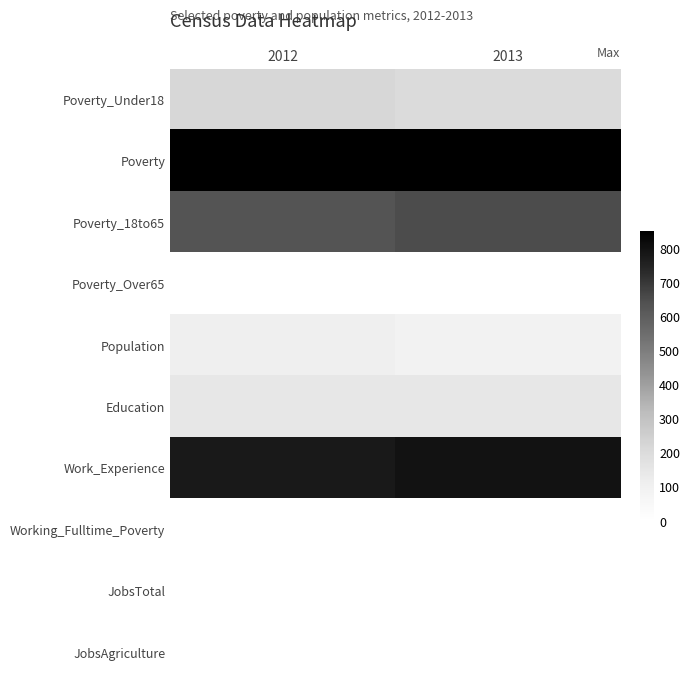

At which category is the sum across all series the highest?

2012